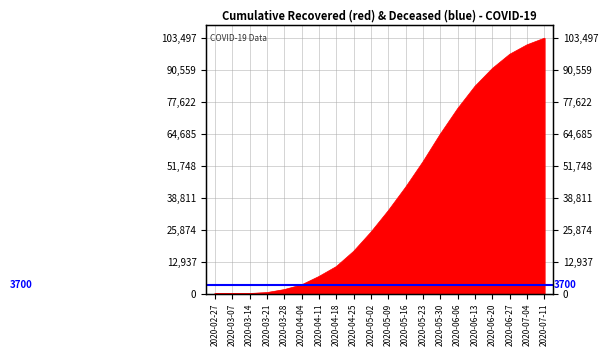

Reading left to right, extract all data points from this chart.

3	10	63	424	1634	3539	6941	10950	17127	24905	33620	43116	53434	64649	74967	84024	91236	96974	100811	103497